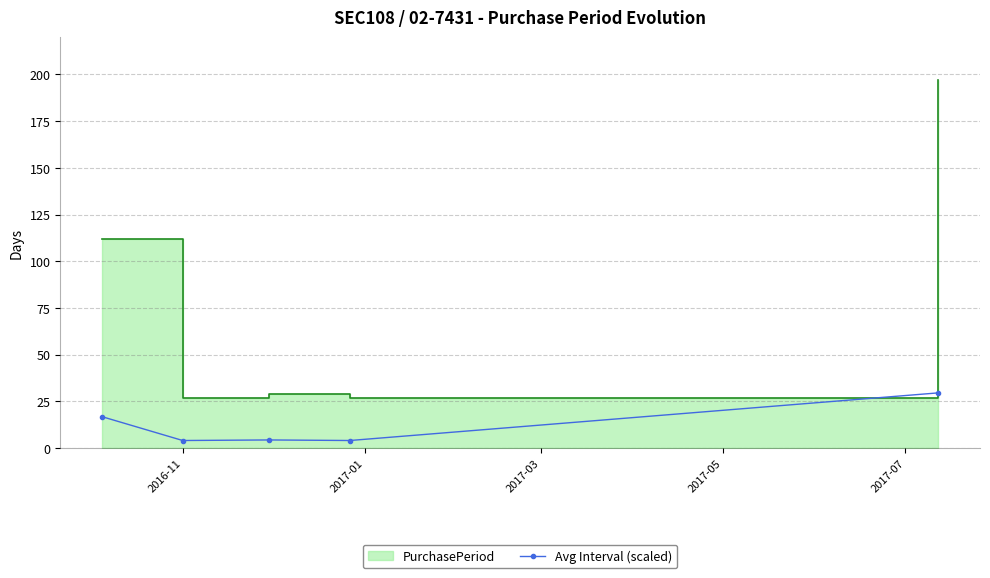

What position from the right is 2016-11?

5